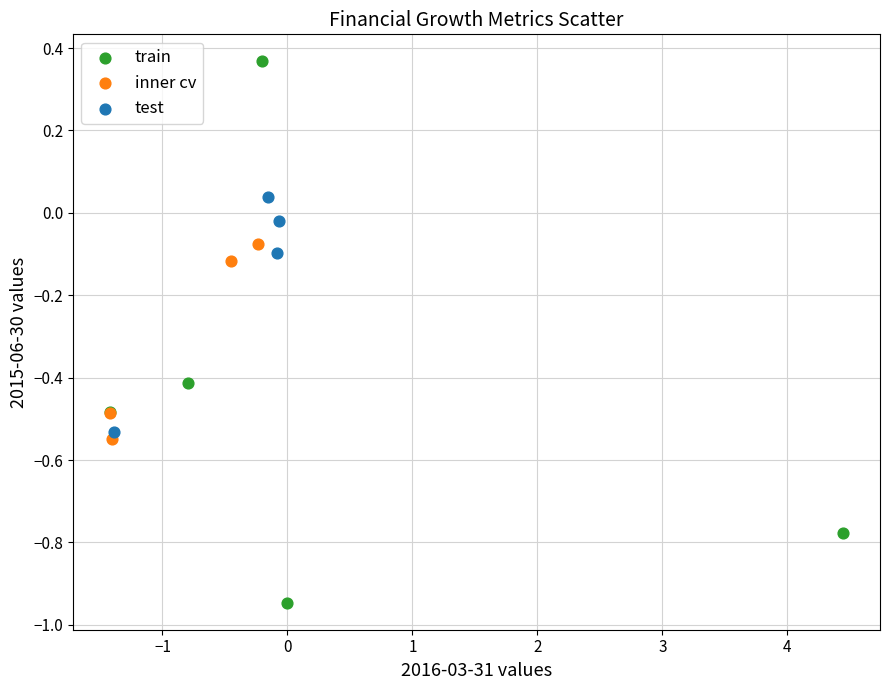

Which series reaches the minimum Y coordinate?

train